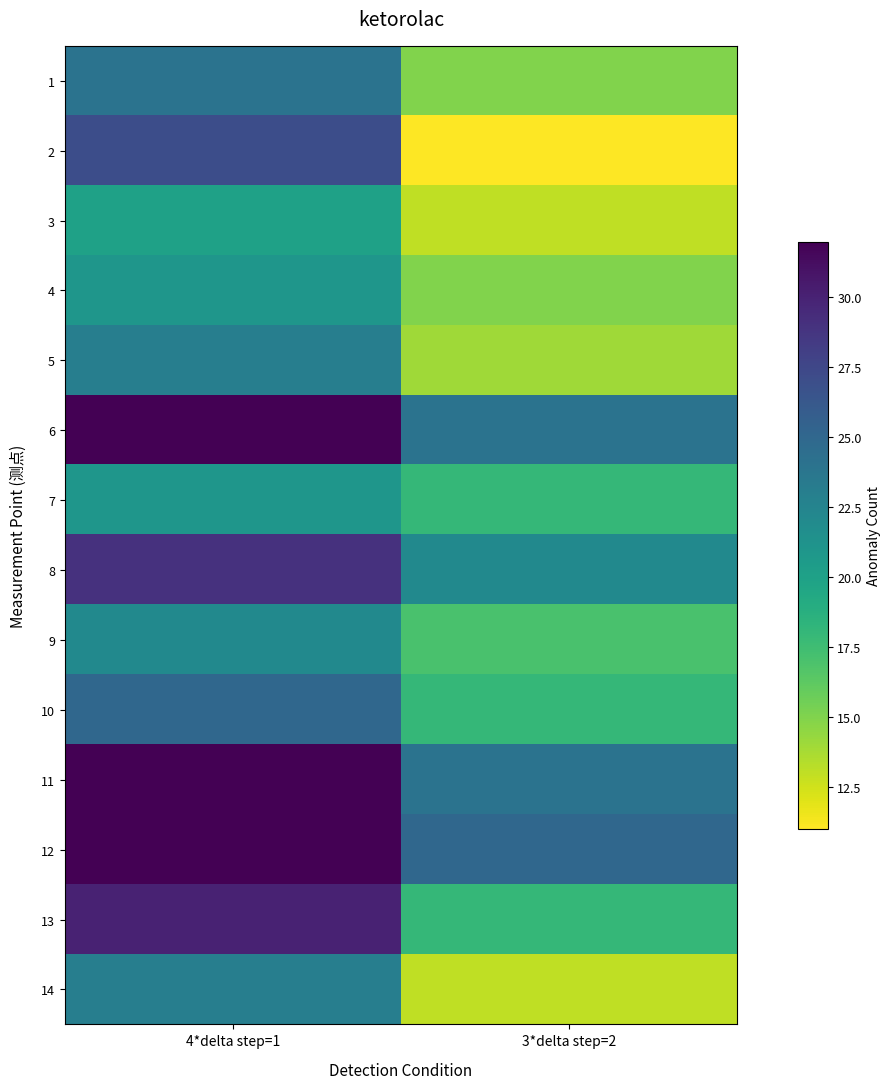

Rank the series by their maximum value, from highest to lowest.

6, 11, 12, 13, 8, 2, 10, 1, 5, 14, 9, 4, 7, 3